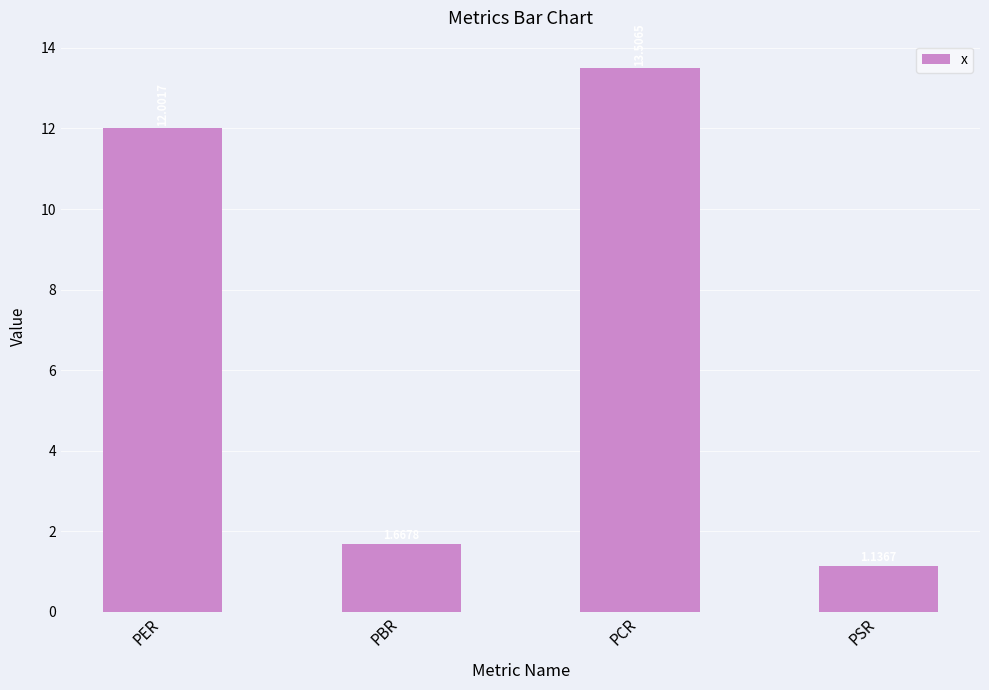

Does the chart contain any negative values?

No